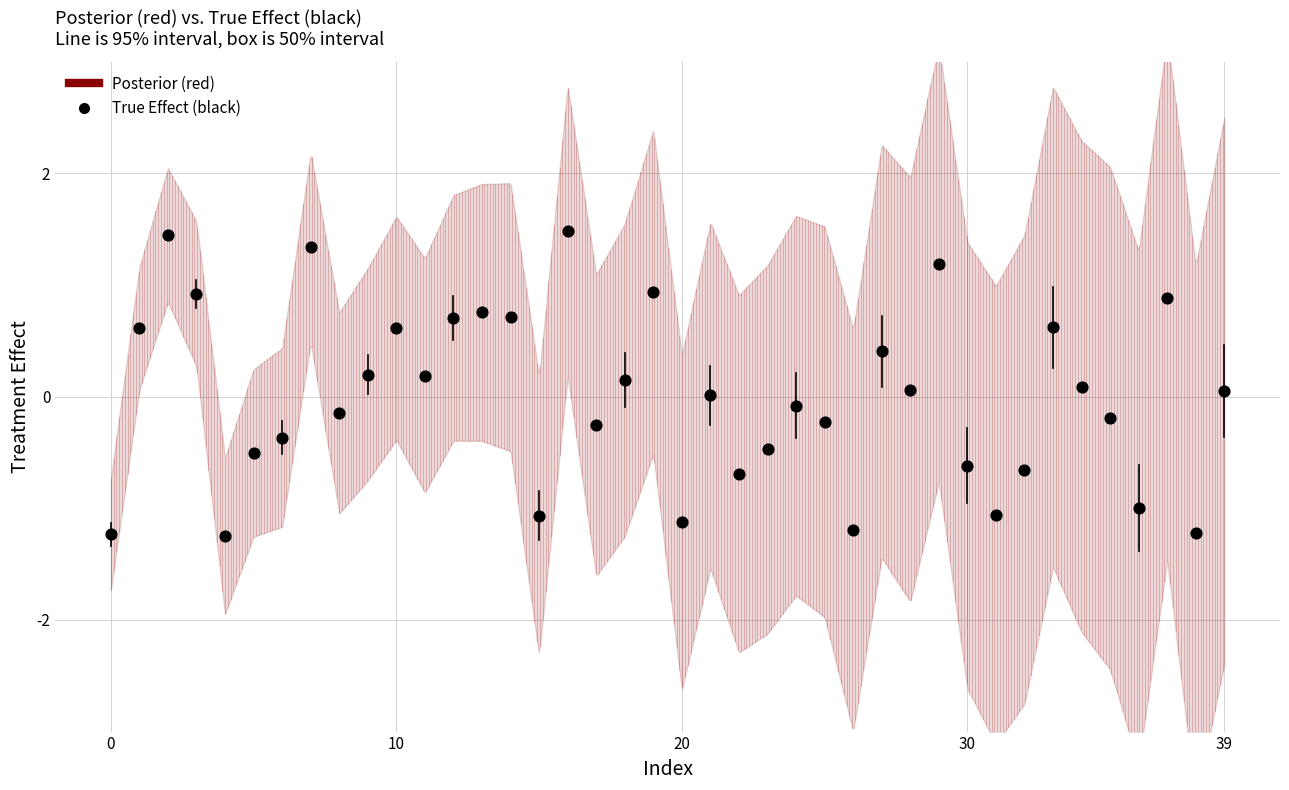

What is the range of Y values (max minus min)?

2.7